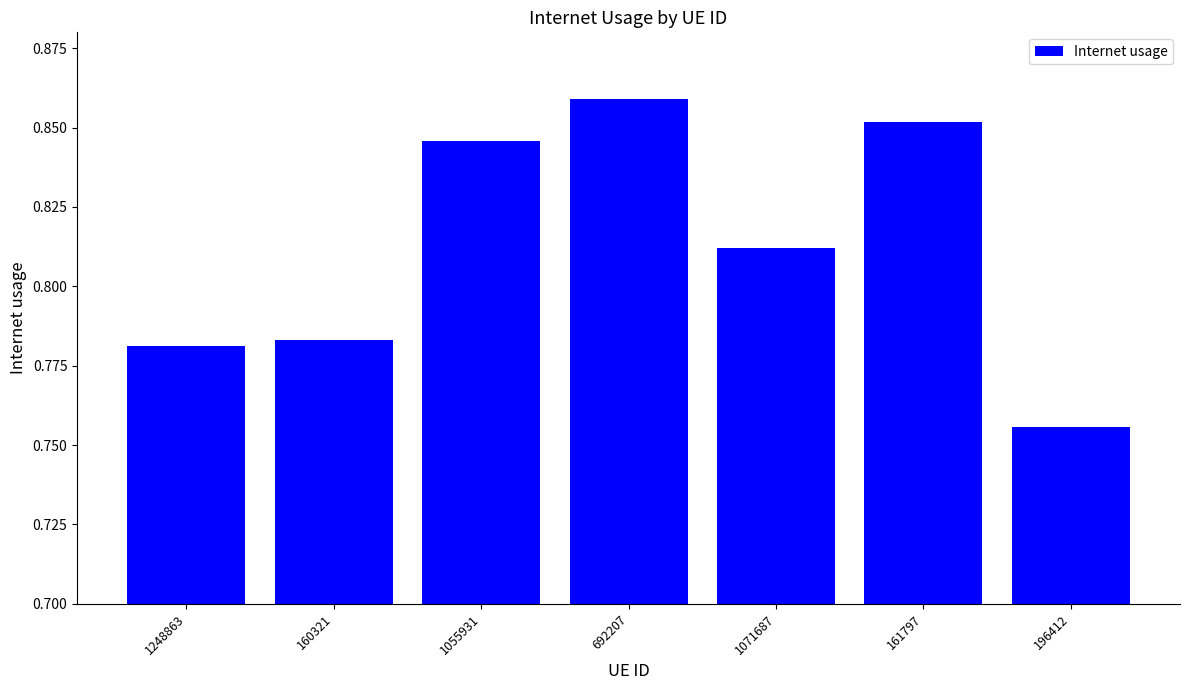

Count the number of categories in the chart.

7